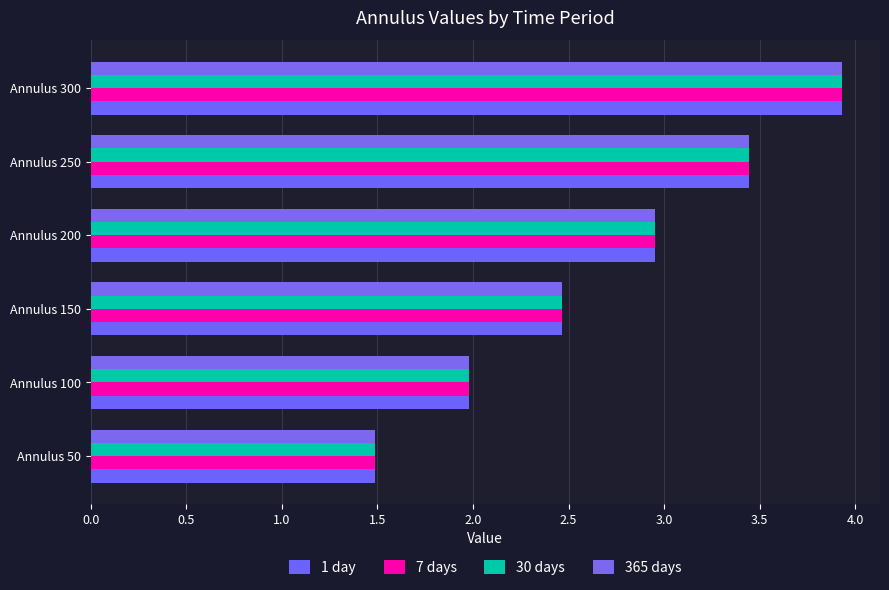

At how many categories does at least one series exceed 2?

4